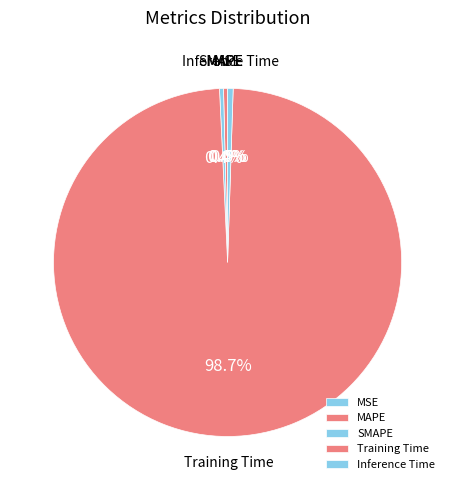

Which has a higher value, Training Time or SMAPE?

Training Time